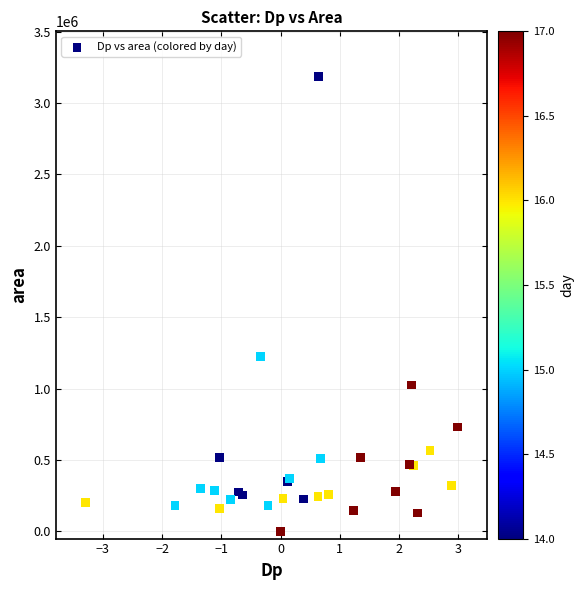

What Y value in the scatter plot is closest to 1591562?

1225625